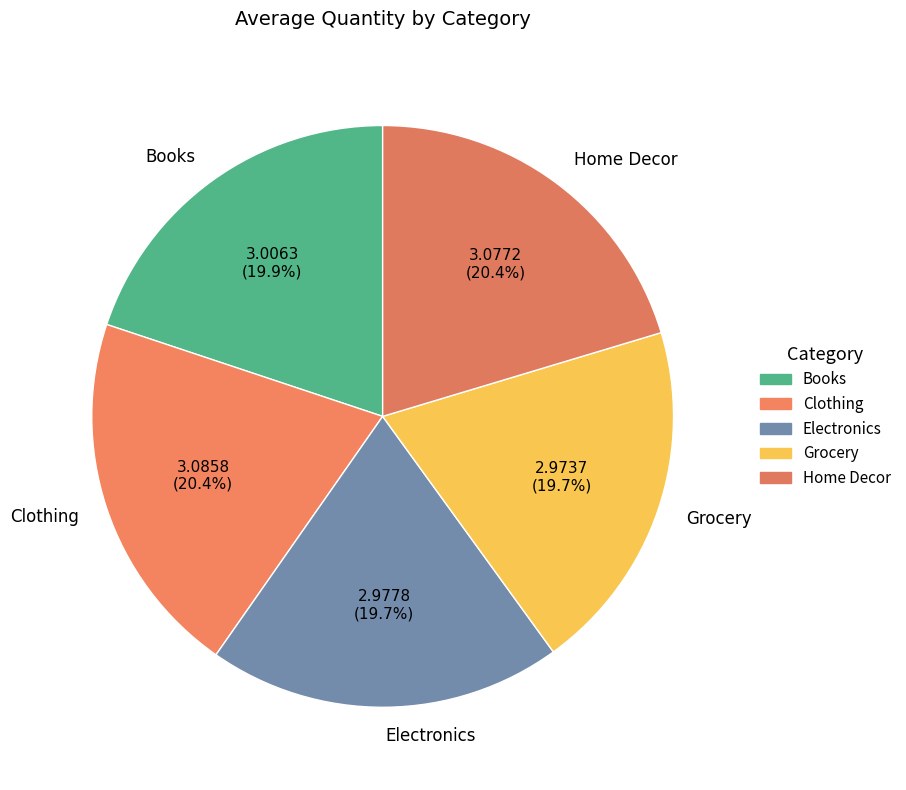

What percentage is the Books slice, to the nearest percent?

20%